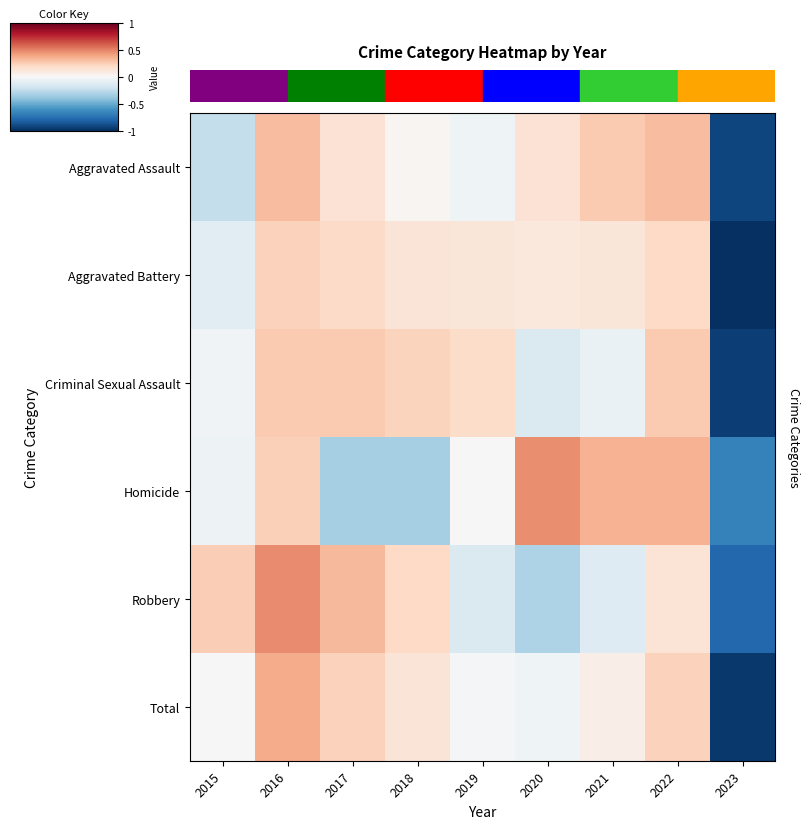

Reading left to right, what are all the values shown in this chart?

Aggravated Assault: 2015=-0.2	2016=0.3	2017=0.1	2018=0.0	2019=-0.0	2020=0.1	2021=0.3	2022=0.3	2023=-0.9
Aggravated Battery: 2015=-0.1	2016=0.2	2017=0.2	2018=0.1	2019=0.1	2020=0.1	2021=0.1	2022=0.2	2023=-1.0
Criminal Sexual Assault: 2015=-0.0	2016=0.3	2017=0.3	2018=0.2	2019=0.2	2020=-0.1	2021=-0.1	2022=0.3	2023=-0.9
Homicide: 2015=-0.1	2016=0.2	2017=-0.3	2018=-0.3	2019=0.0	2020=0.5	2021=0.3	2022=0.3	2023=-0.7
Robbery: 2015=0.2	2016=0.5	2017=0.3	2018=0.2	2019=-0.1	2020=-0.3	2021=-0.1	2022=0.1	2023=-0.8
Total: 2015=0.0	2016=0.4	2017=0.2	2018=0.1	2019=-0.0	2020=-0.0	2021=0.1	2022=0.2	2023=-1.0